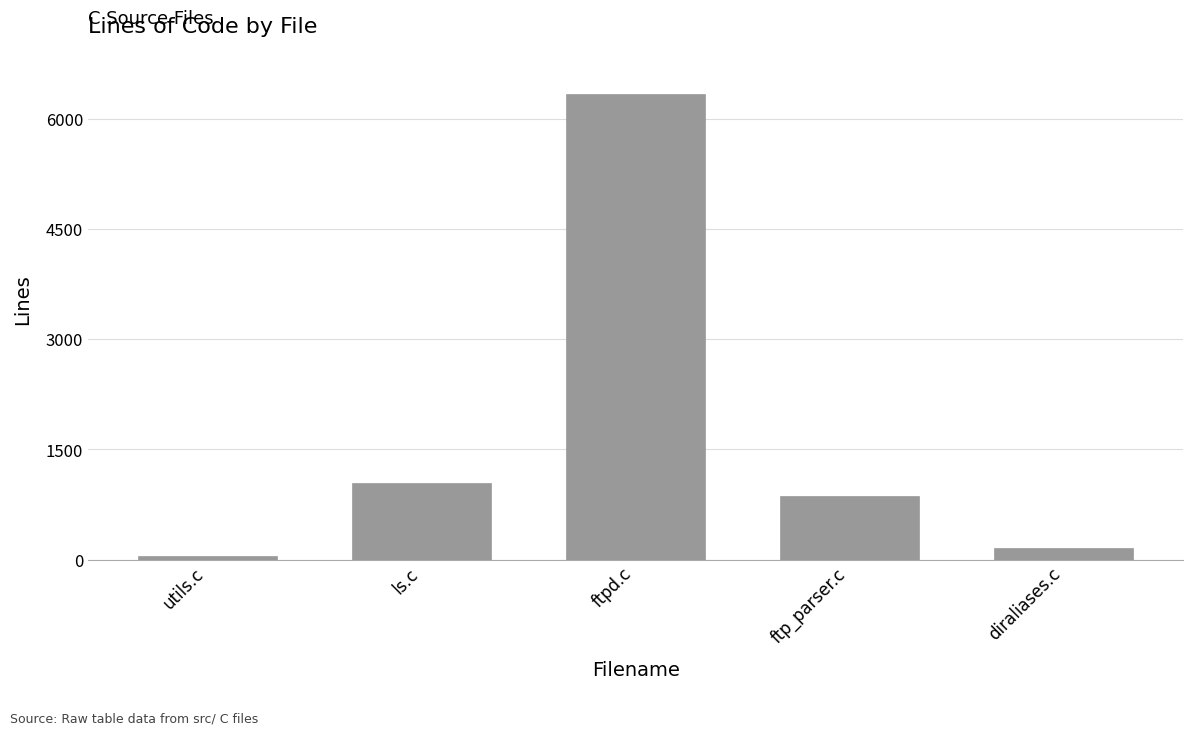

What is the greatest value displayed?

6344